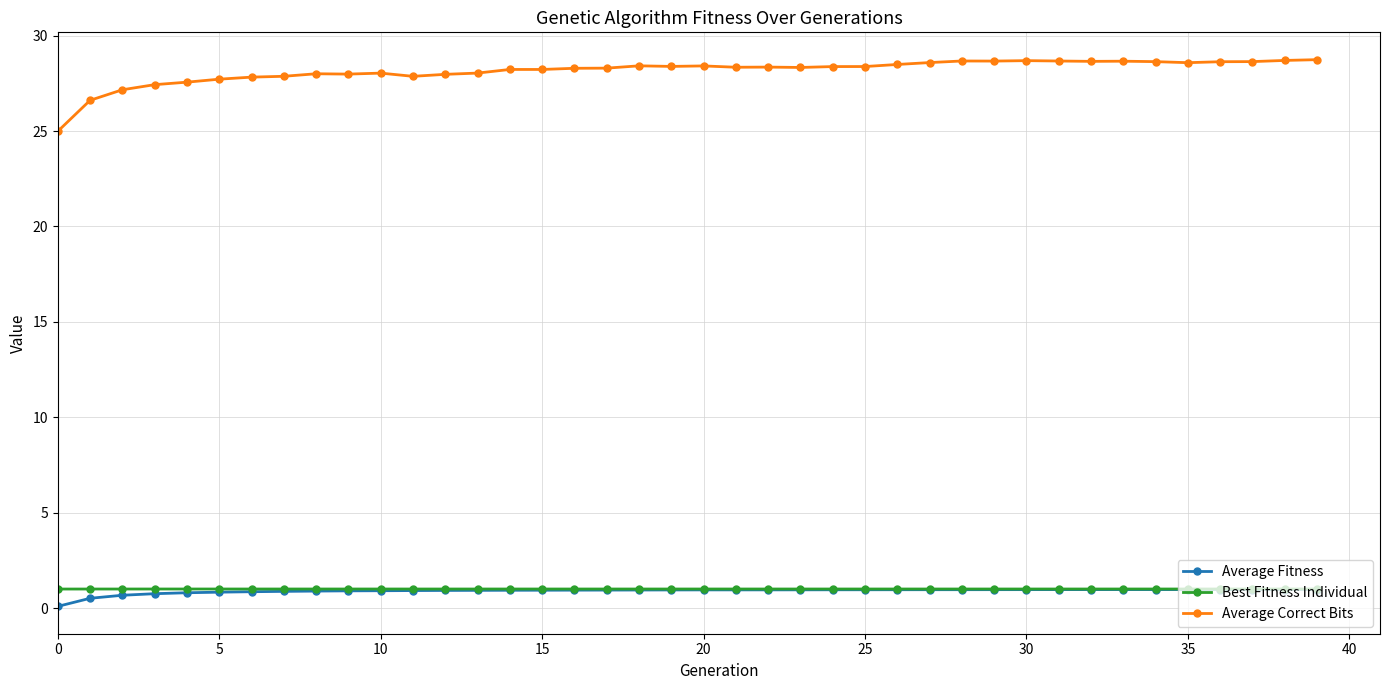

What is the greatest value displayed?

28.7